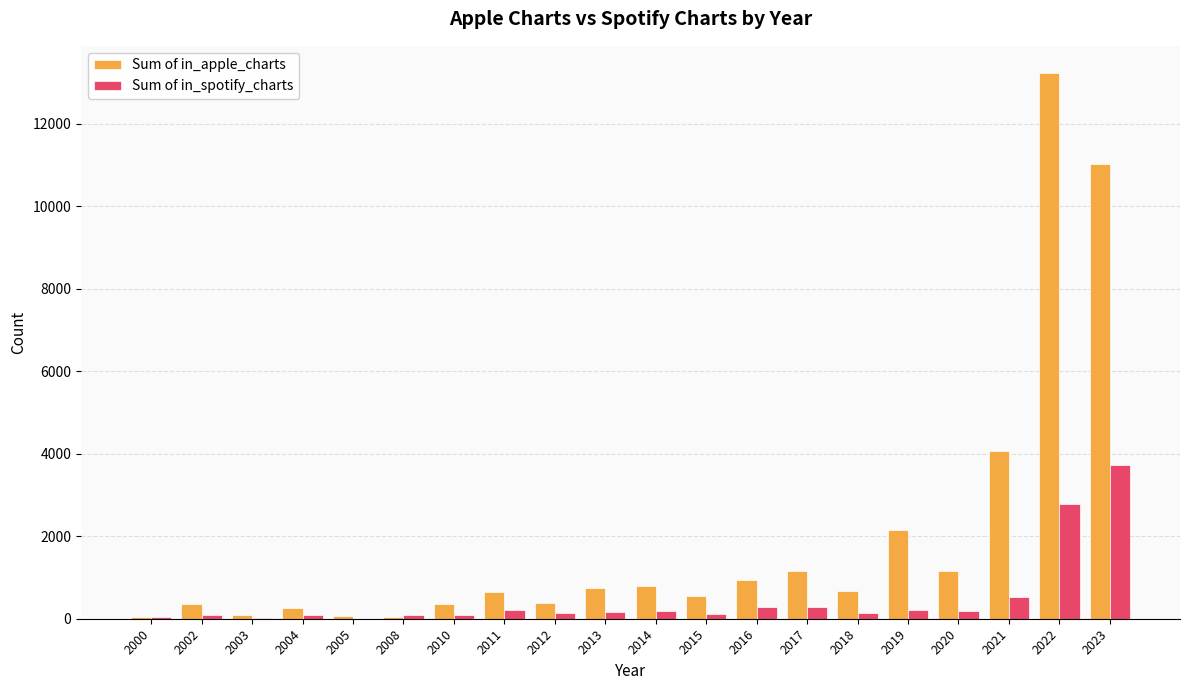

What is the sum of the Sum of in_spotify_charts values at 2019 and 2015?

324